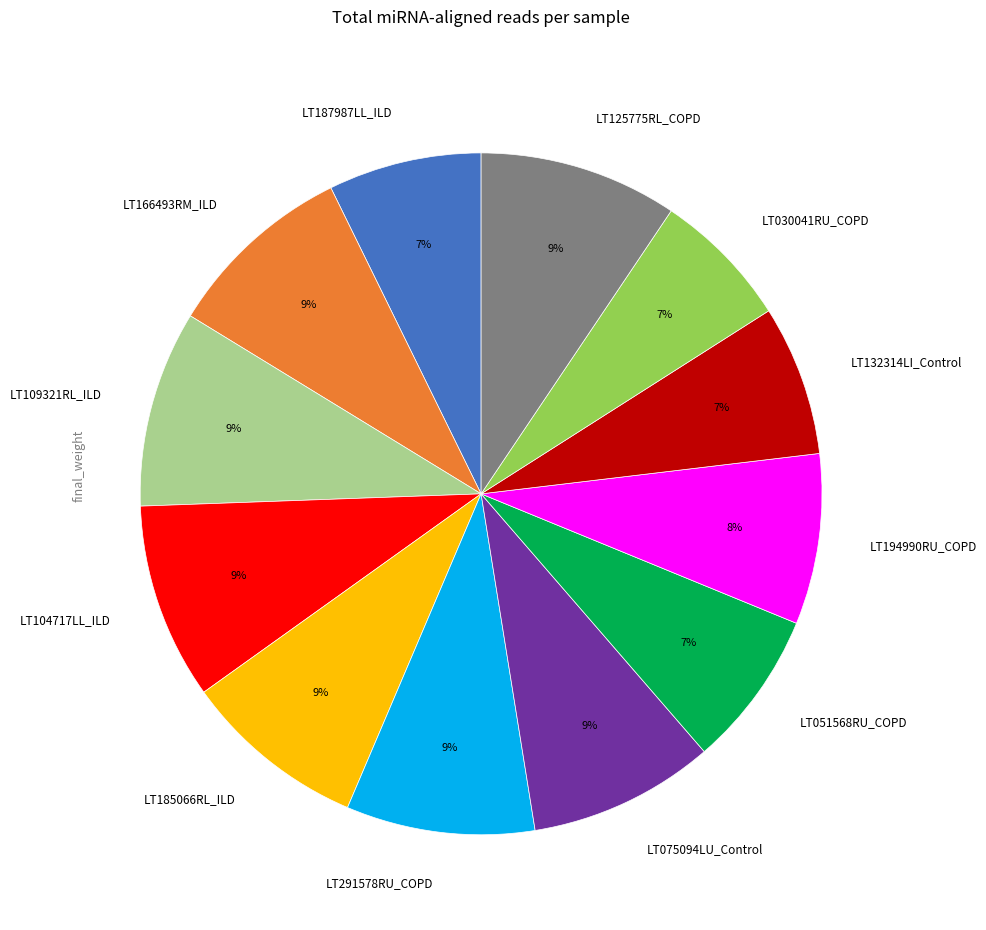

What is the ratio of the value at LT187987LL_ILD to the value at LT104717LL_ILD?

0.8